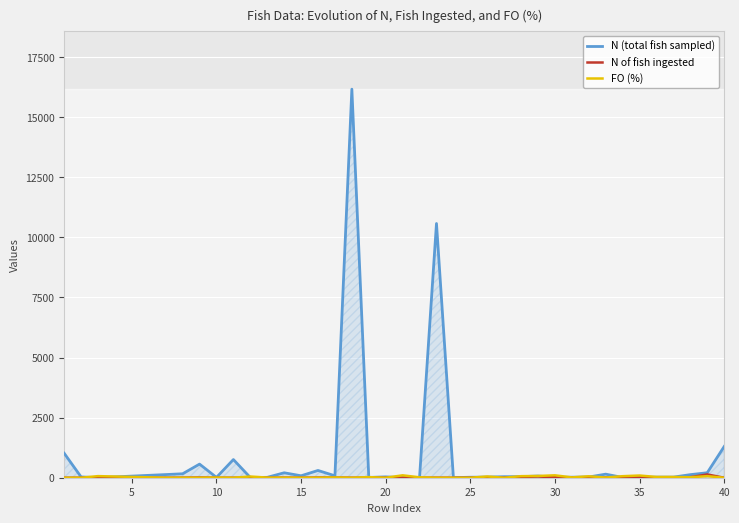

Which series has the largest total across all categories?

N (total fish sampled)